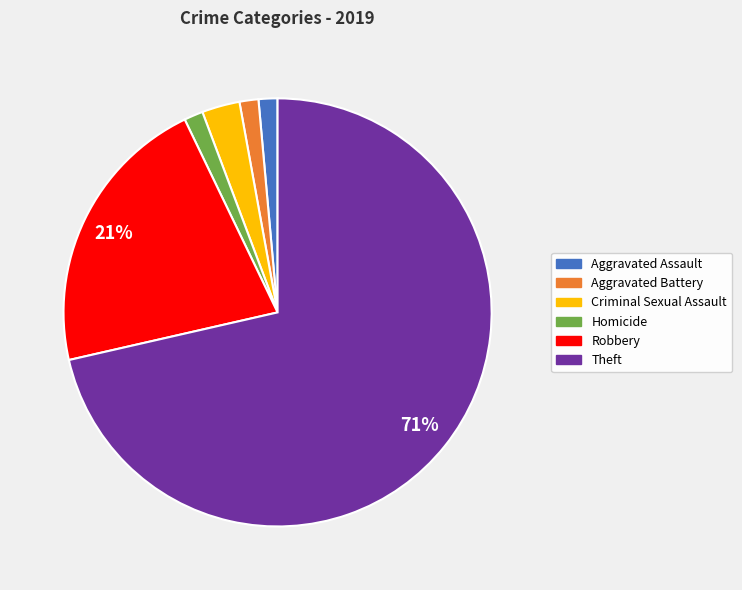

The Robbery slice represents 21% of the pie. True or false?

True